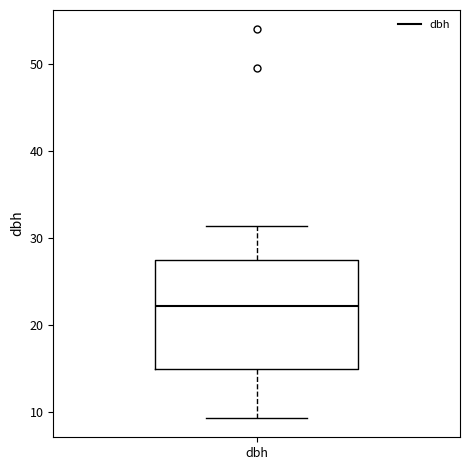

Transcribe this box plot: give where the median line is, the range the box spans, and where the two whiskers end, as read against the y-axis. The values are not printed on the chart, so give them approximately, as read against the axis.

median 22, box 15 to 27, whiskers 9 to 31